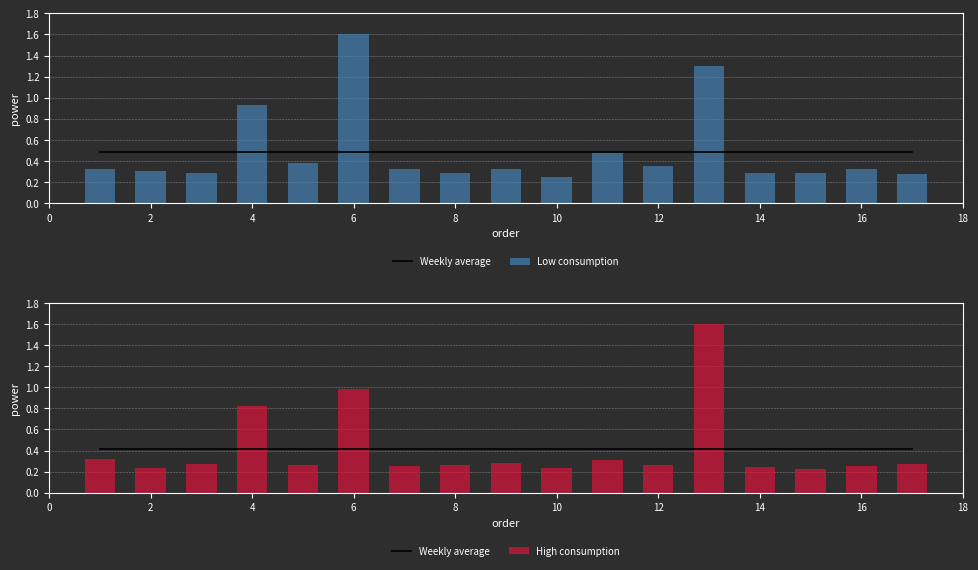

Which category has the highest value in the Low consumption series?

6